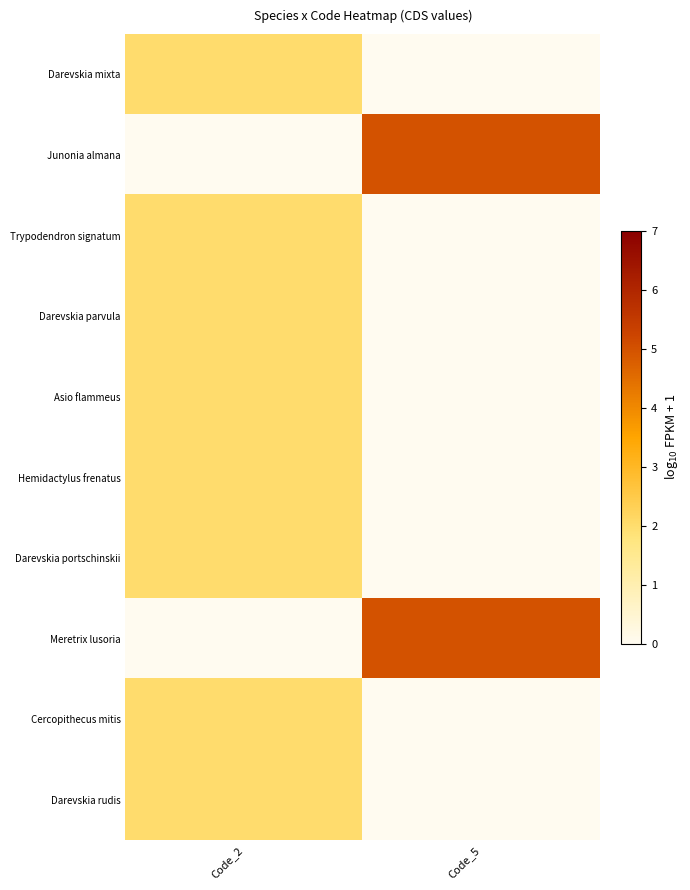

Which series has the widest spread of values?

Junonia almana